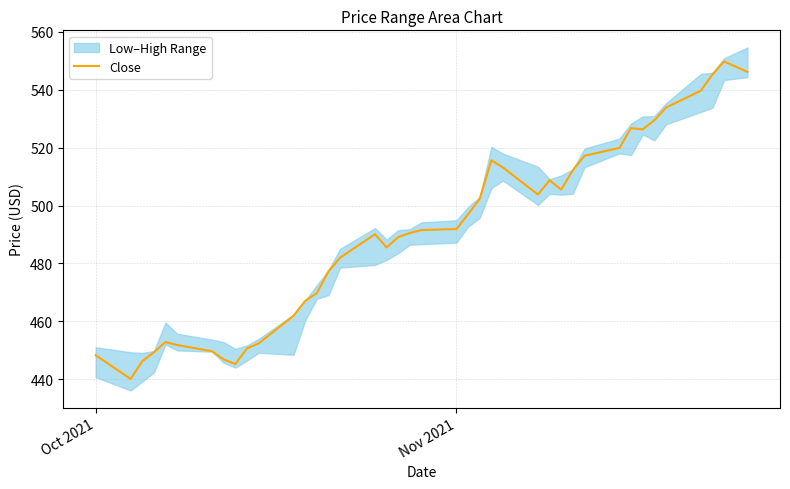

What is the highest value of the Close series?

549.7